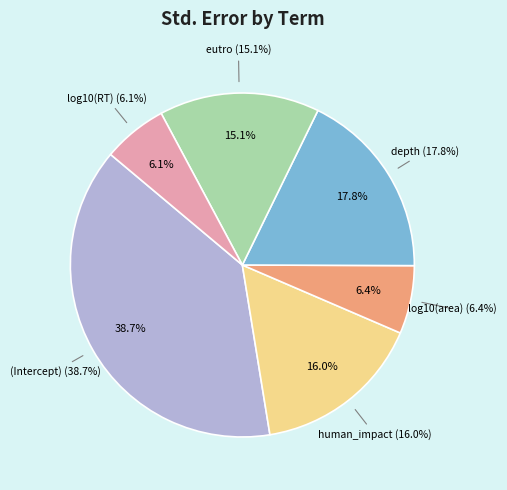

What percentage is the (Intercept) slice, to the nearest percent?

39%